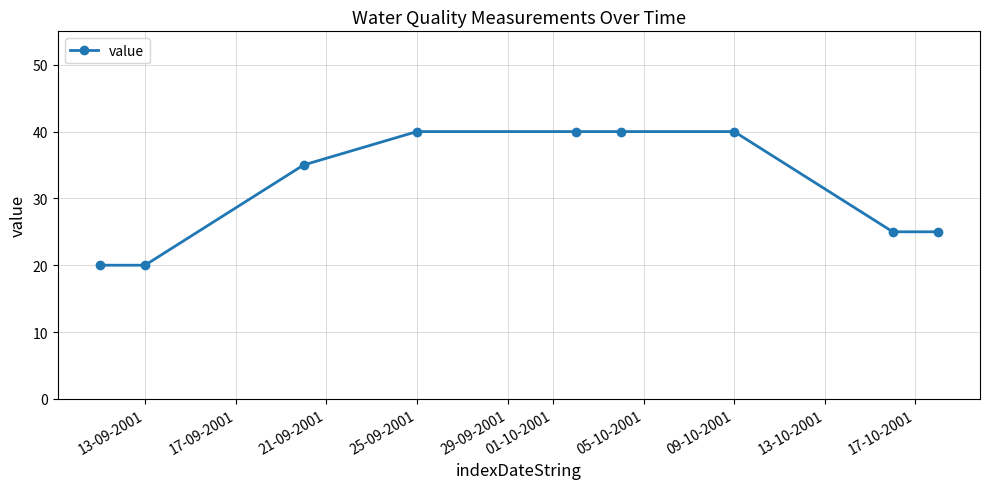

True or false: the data has more than 2 interior local peaks.

False